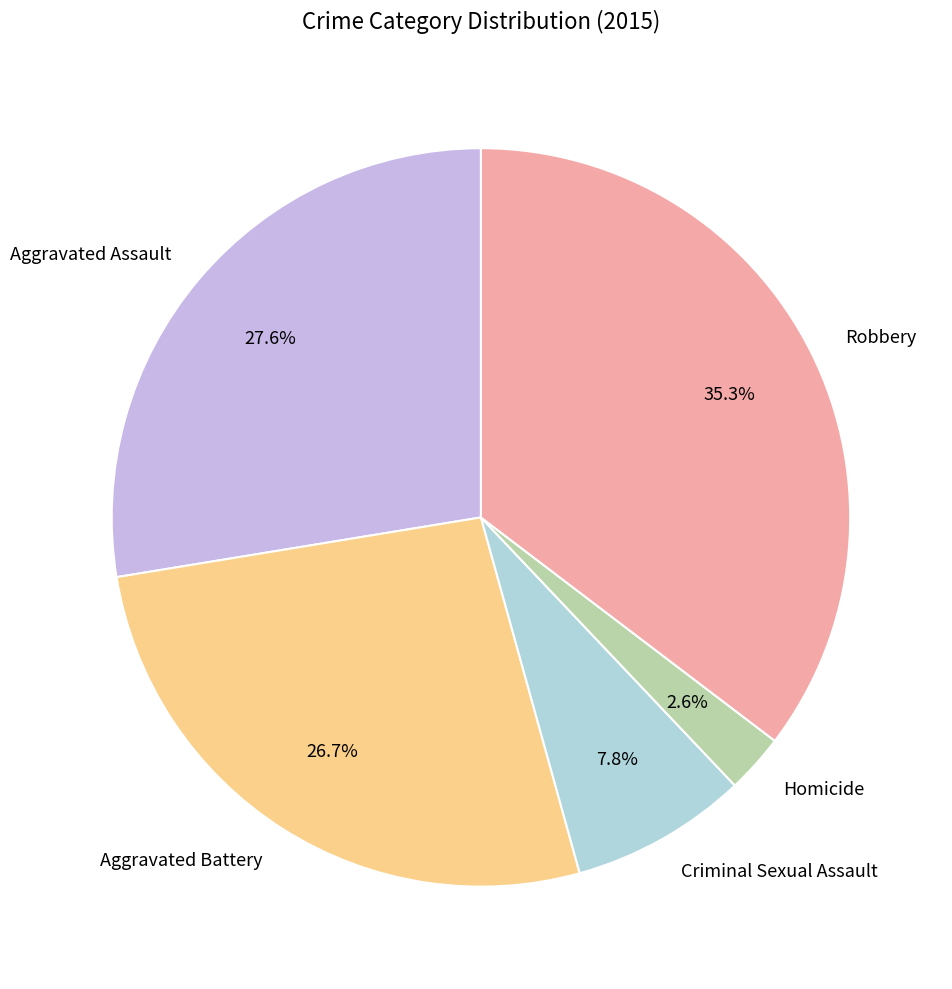

How many slices are in this pie chart?

5